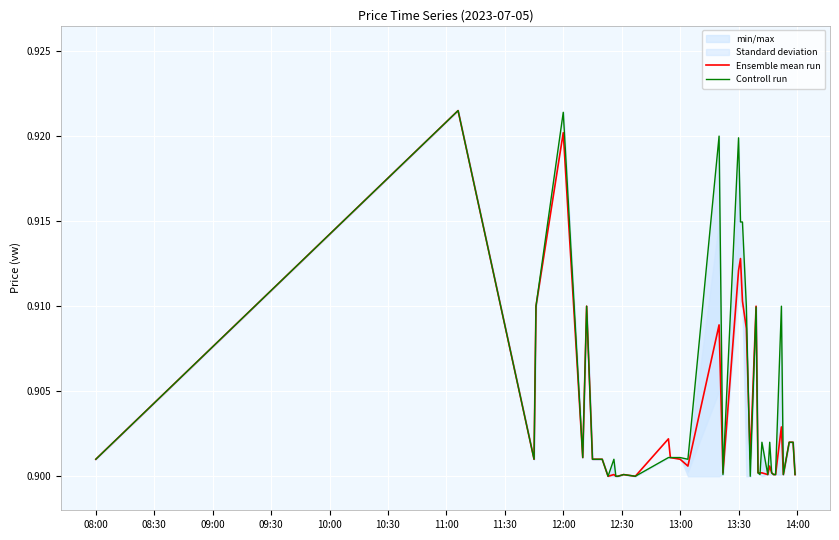

How many interior local valleys does the Controll run series have?

10